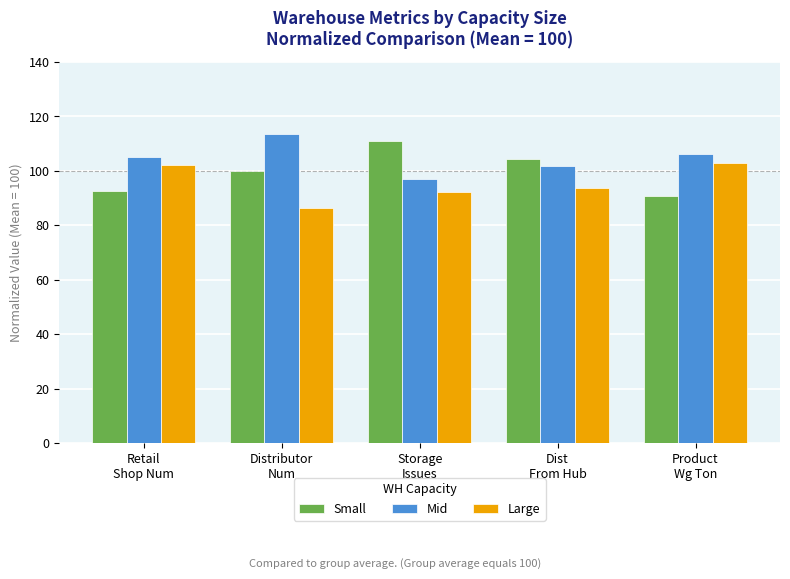

At which label does Small reach its minimum?

Product
Wg Ton